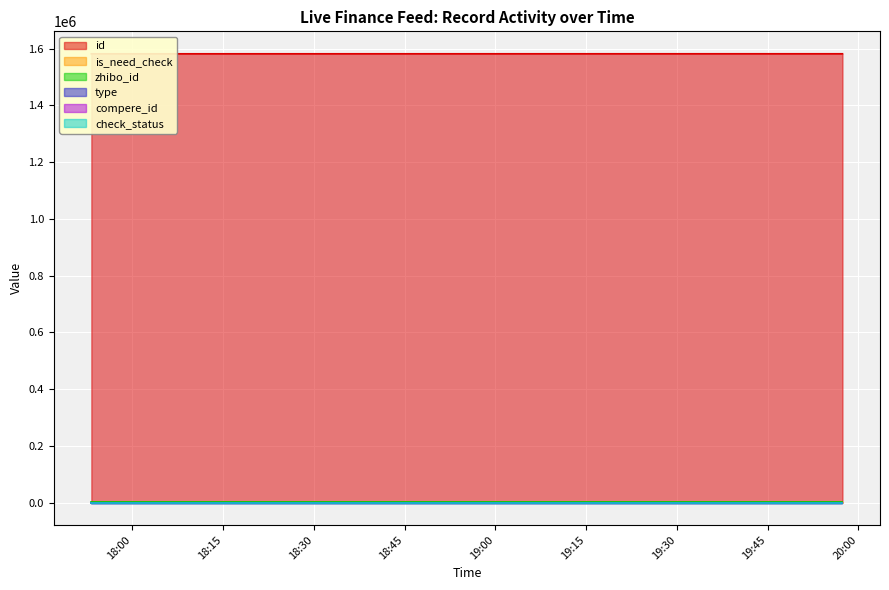

What position from the right is 2020-01-13 17:53:15?

7